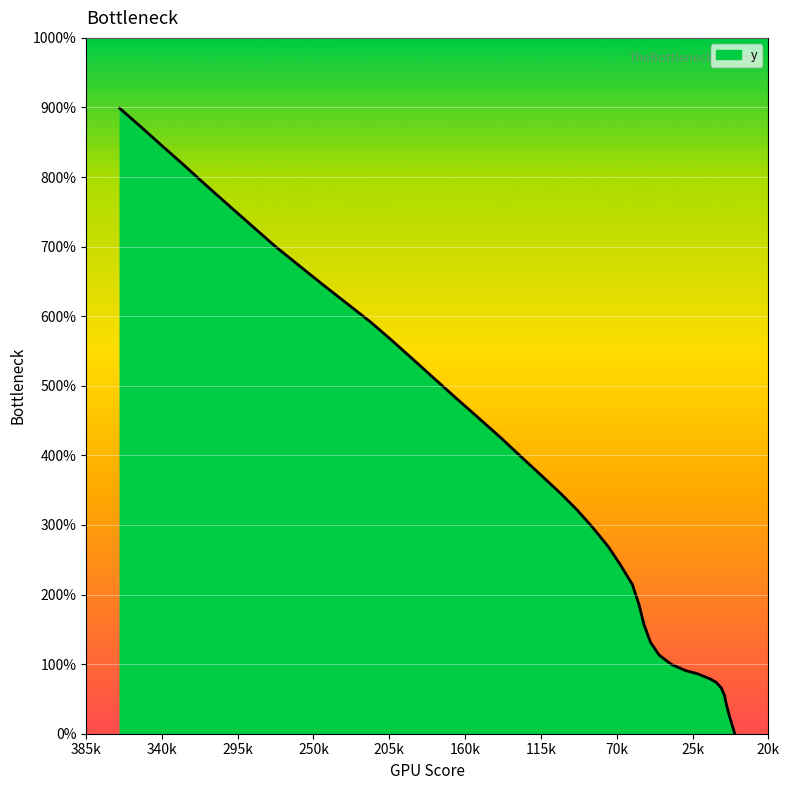

What is the sum of all values?

6544.7